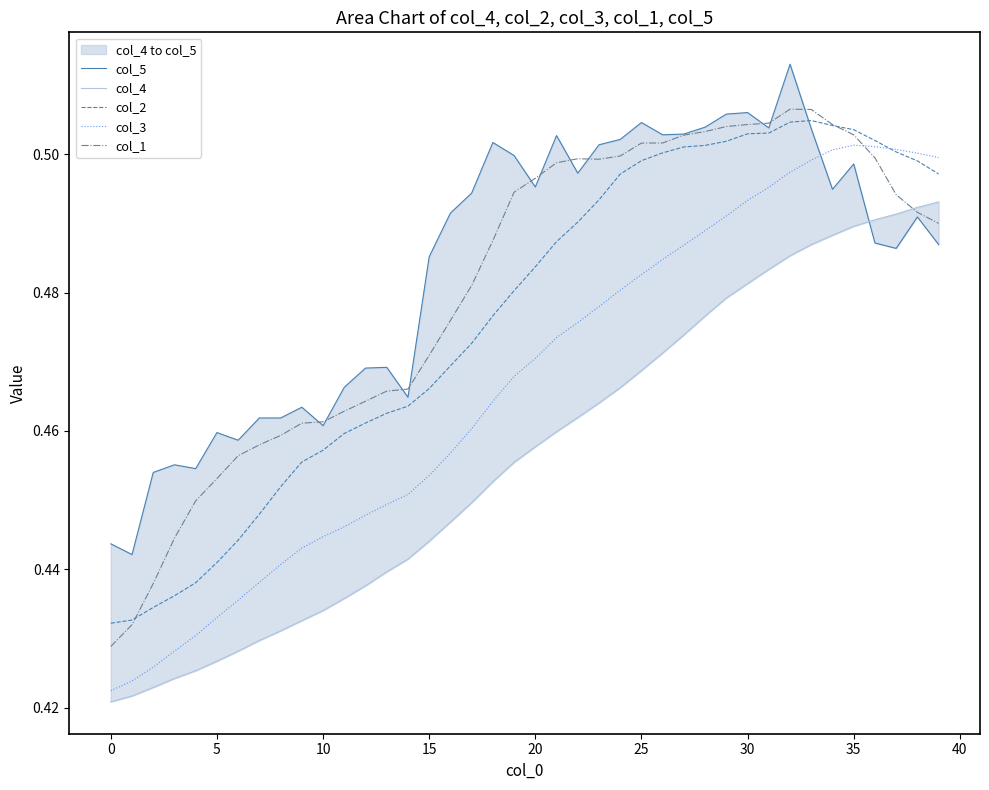

What is the highest value of the col_5 series?

0.5